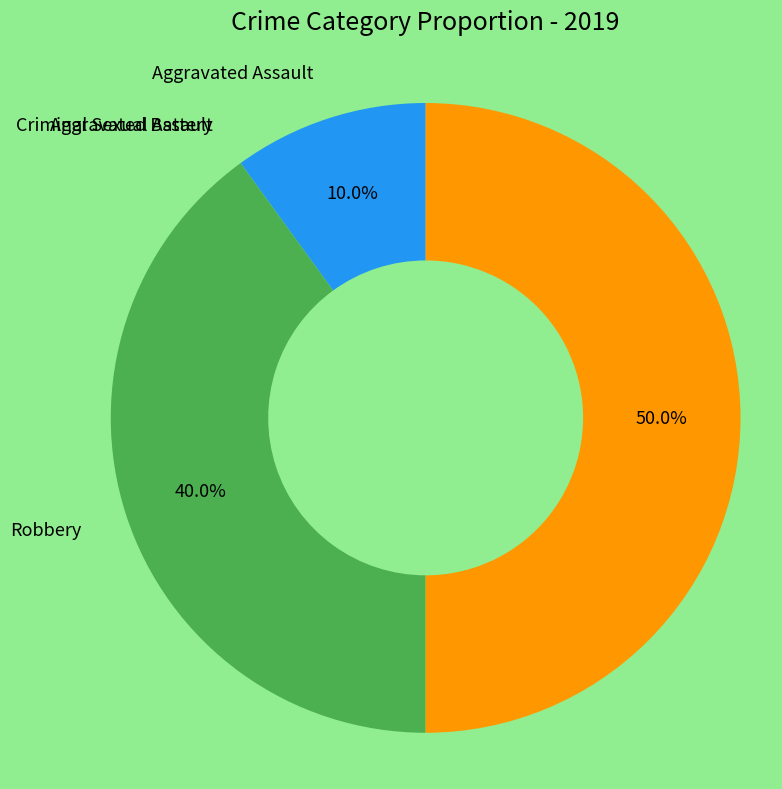

Which category has the biggest portion of the pie?

Theft